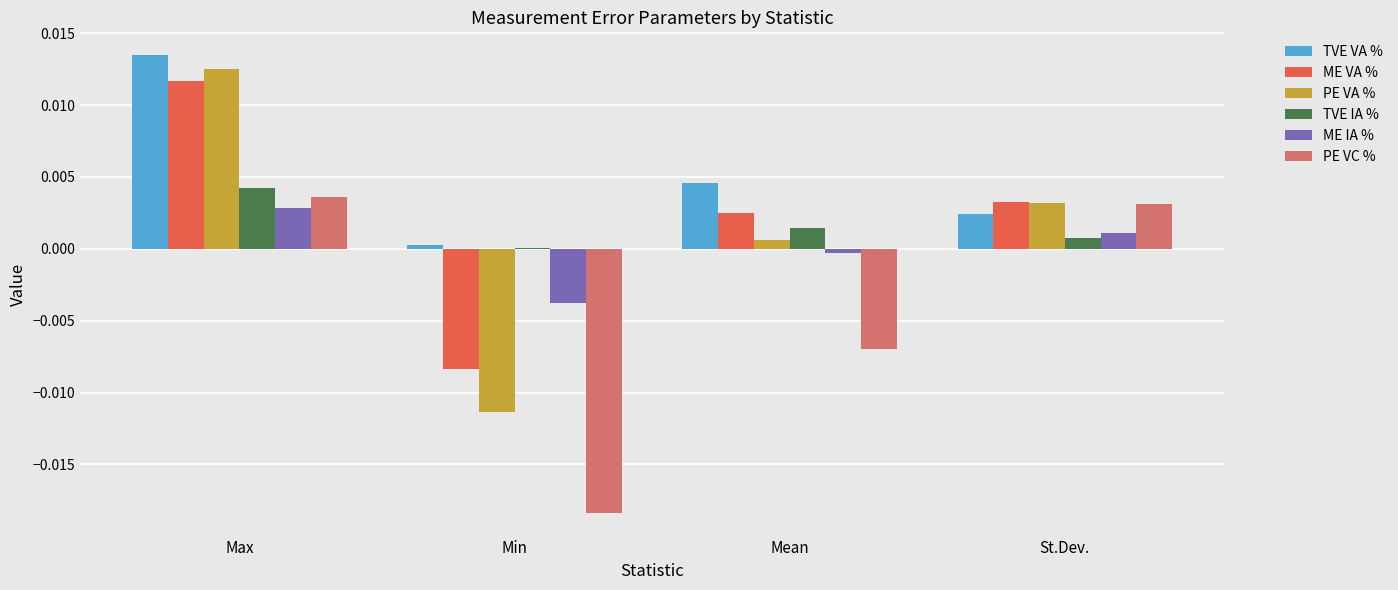

How many positive values does the PE VC % series have?

2